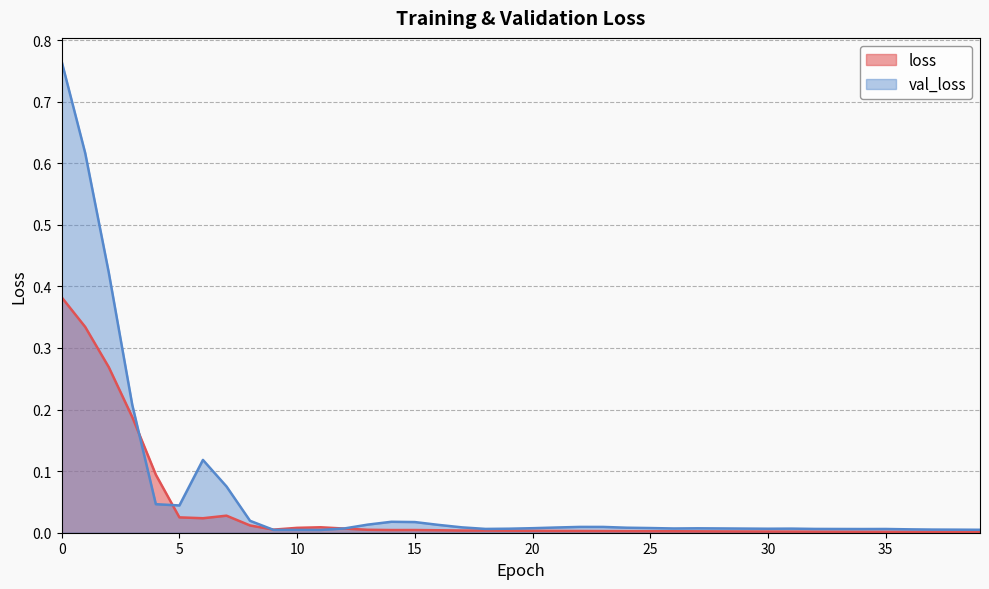

Reading left to right, transcribe all the data shown in this chart.

loss: 0.4	0.3	0.3	0.2	0.1	0.0	0.0	0.0	0.0	0.0	0.0	0.0	0.0	0.0	0.0	0.0	0.0	0.0	0.0	0.0	0.0	0.0	0.0	0.0	0.0	0.0	0.0	0.0	0.0	0.0	0.0	0.0	0.0	0.0	0.0	0.0	0.0	0.0	0.0	0.0
val_loss: 0.8	0.6	0.4	0.2	0.0	0.0	0.1	0.1	0.0	0.0	0.0	0.0	0.0	0.0	0.0	0.0	0.0	0.0	0.0	0.0	0.0	0.0	0.0	0.0	0.0	0.0	0.0	0.0	0.0	0.0	0.0	0.0	0.0	0.0	0.0	0.0	0.0	0.0	0.0	0.0